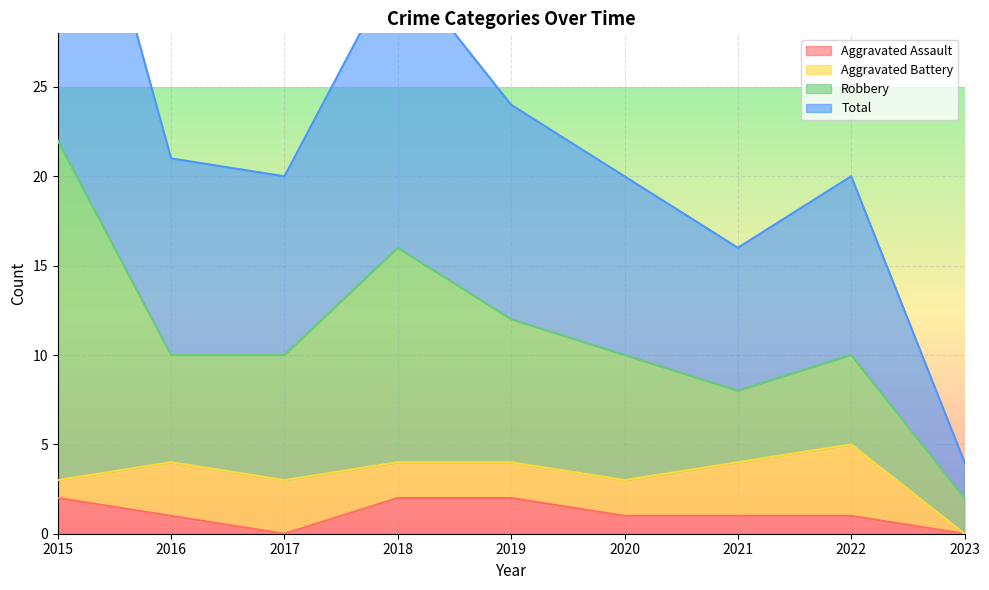

True or false: Total has a value of 32 at 2017.

False